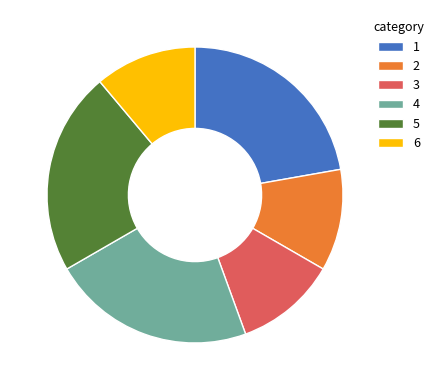

Does any single category account for the majority?

No